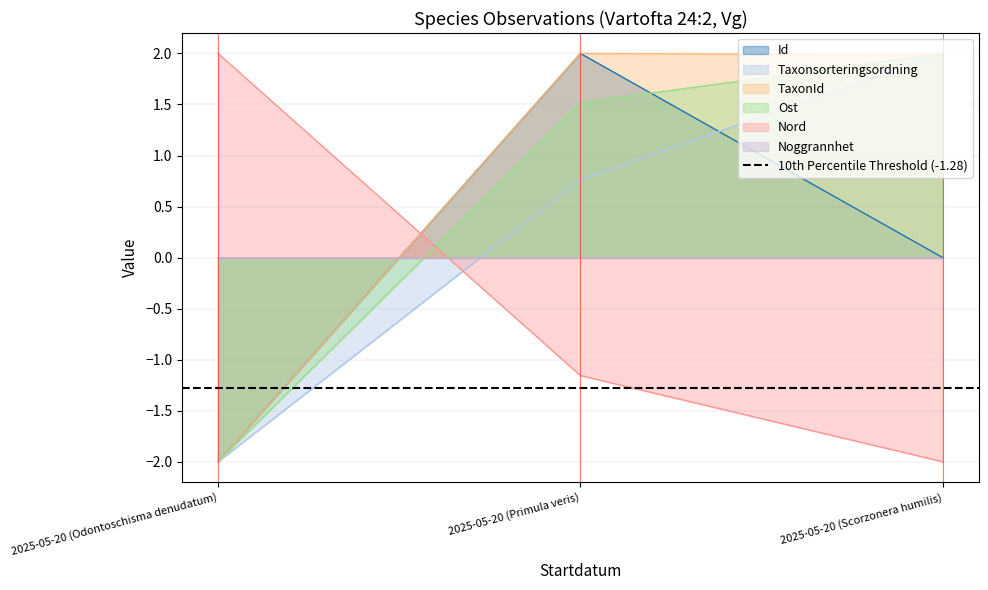

Is it true that Taxonsorteringsordning equals -2.7 at 2025-05-20 (Odontoschisma denudatum)?

False